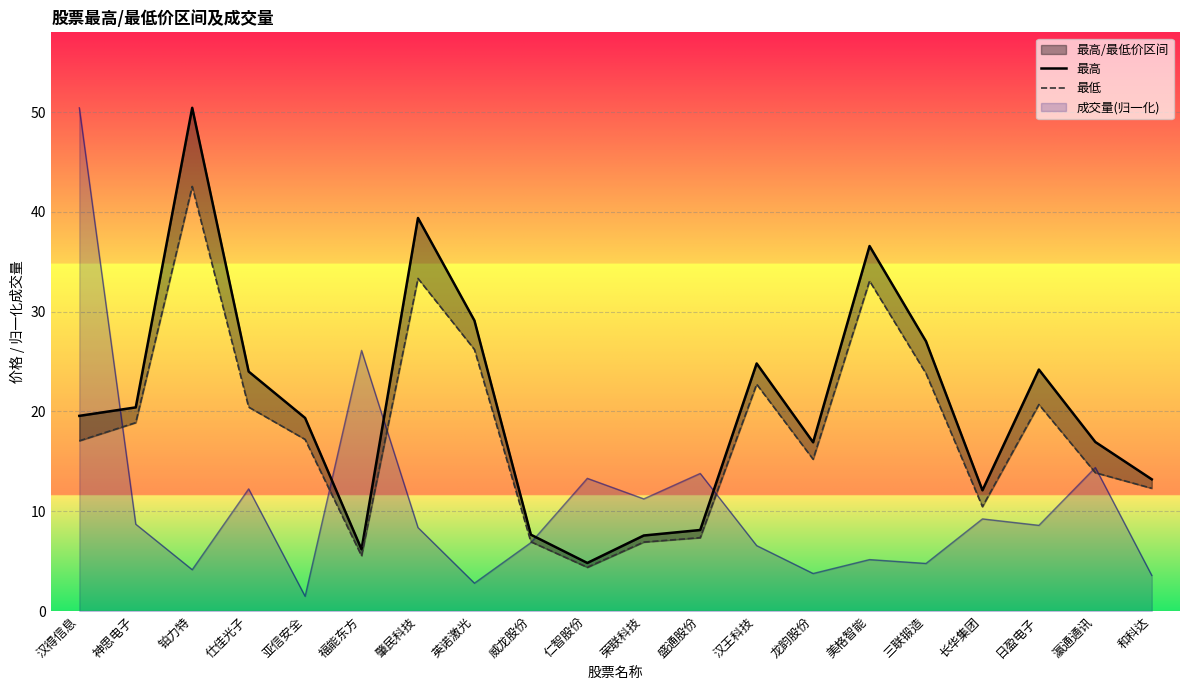

True or false: 最高 and 最低 intersect in this chart.

False